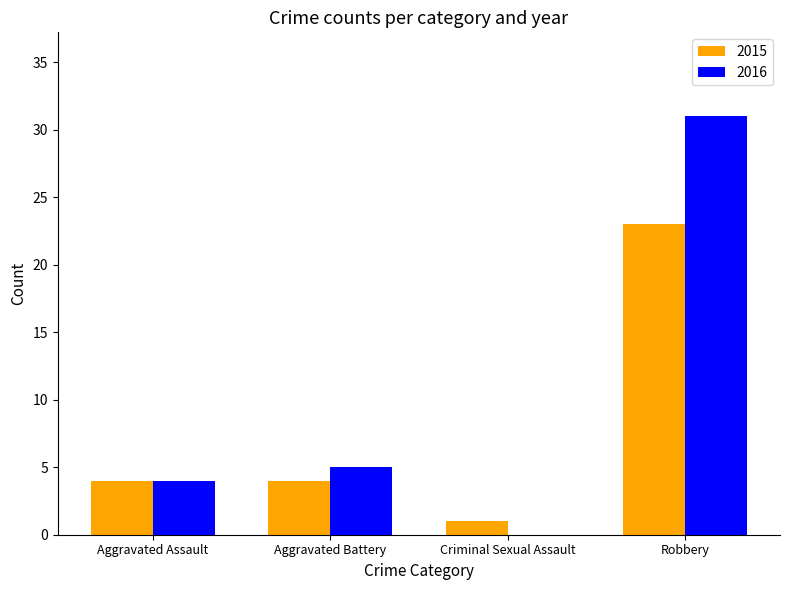

What is the average value of the 2016 series?

10